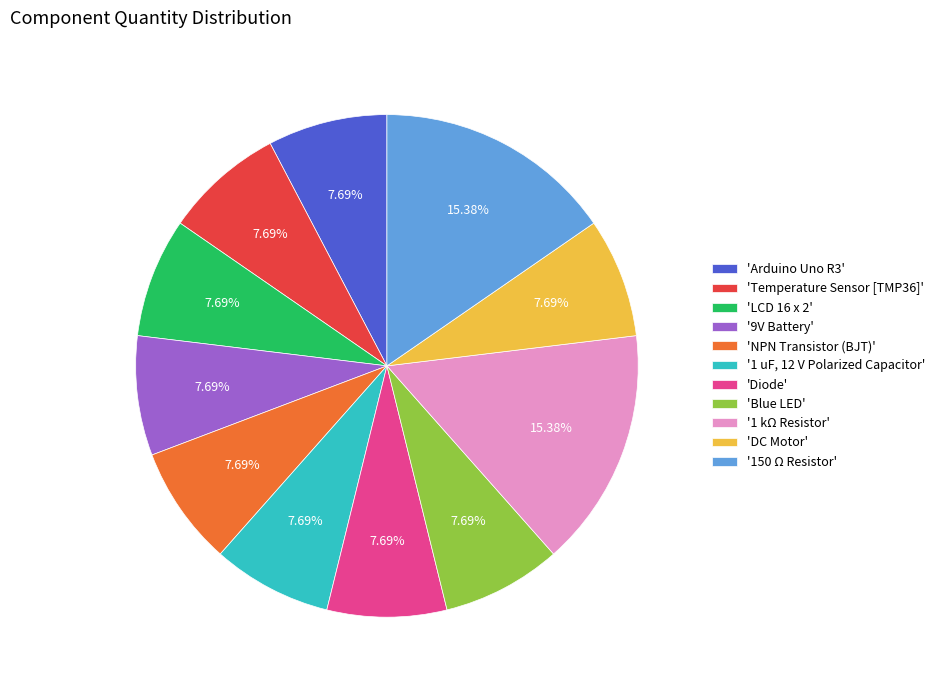

Is 'Arduino Uno R3' the majority of the pie?

No